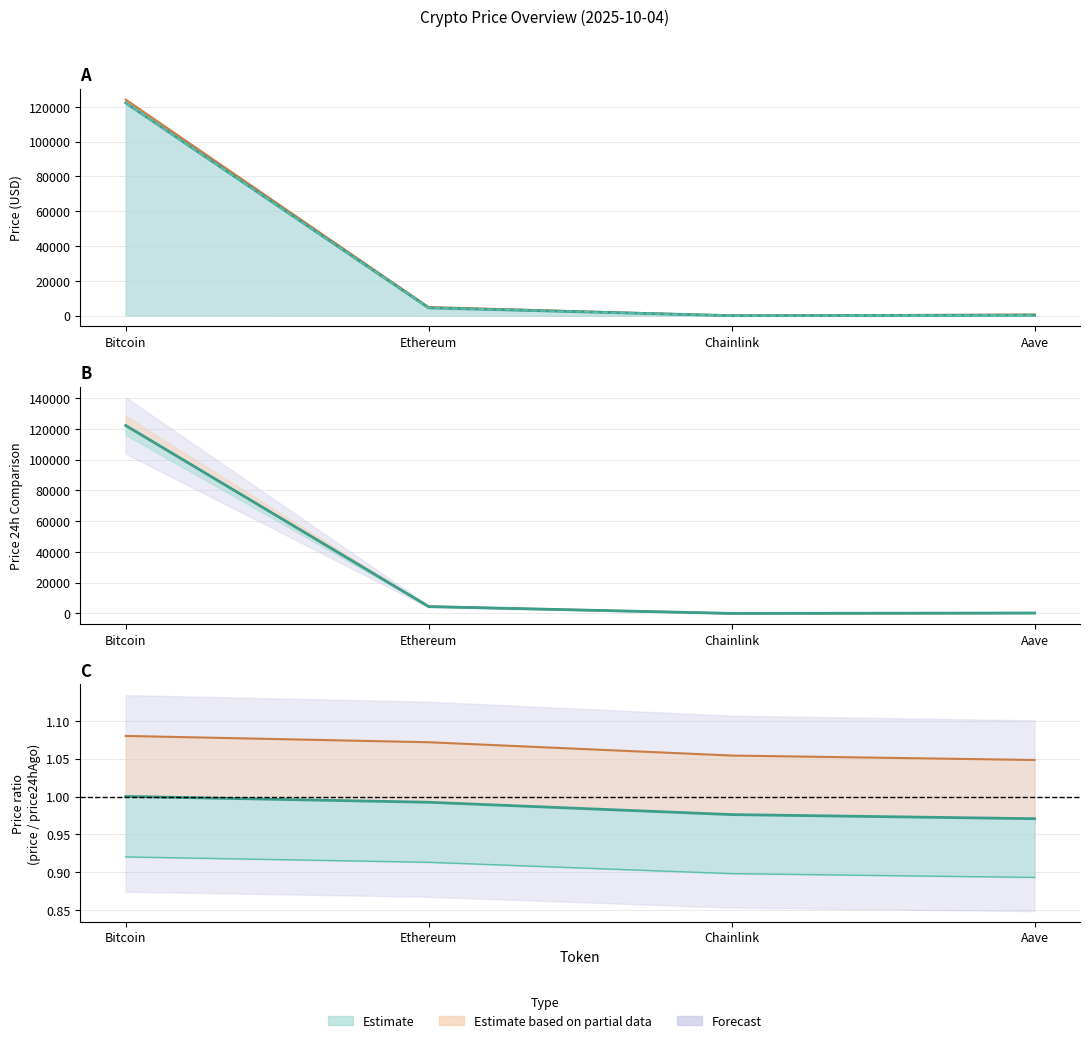

What is the total value across all series at Bitcoin?

368572.0